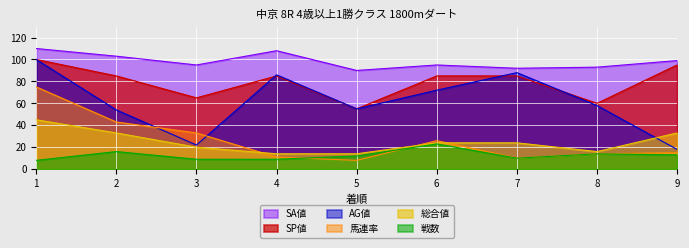

Reading left to right, list all the values displayed in this chart.

SP値: 1=100	2=85	3=65	4=85	5=55	6=85	7=85	8=60	9=95
AG値: 1=100	2=54	3=22	4=86	5=55	6=72	7=88	8=58	9=18
SA値: 1=110	2=103	3=95	4=108	5=90	6=95	7=92	8=93	9=99
総合値: 1=45	2=33	3=20	4=14	5=14	6=24	7=24	8=16	9=33
馬連率: 1=75	2=43	3=33	4=11	5=8	6=26	7=10	8=14	9=15
戦数: 1=8	2=16	3=9	4=9	5=12	6=23	7=10	8=14	9=13